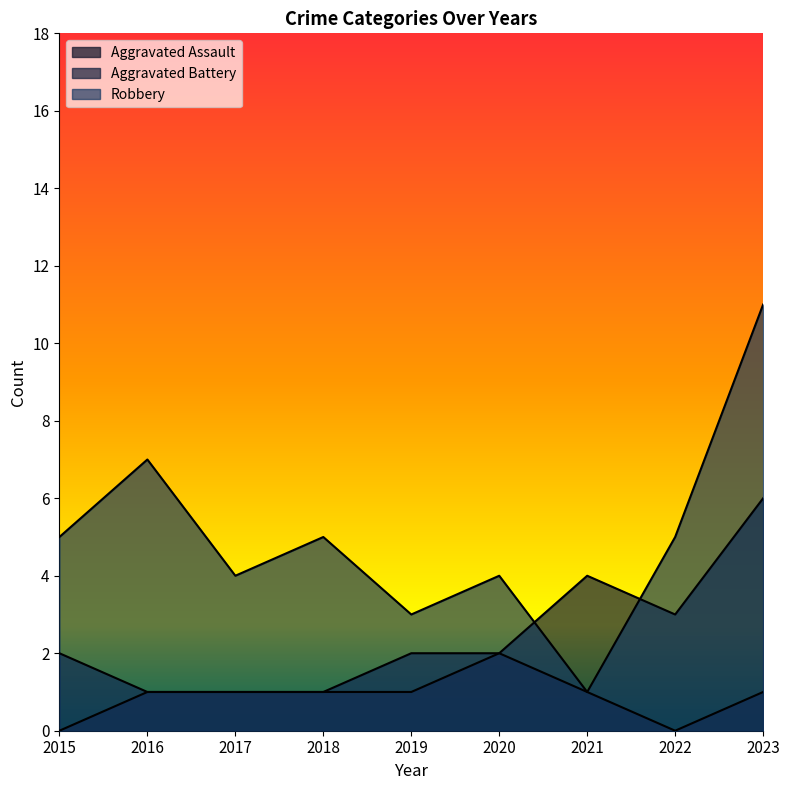

Rank the series by their average value, from lowest to highest.

Aggravated Assault, Aggravated Battery, Robbery